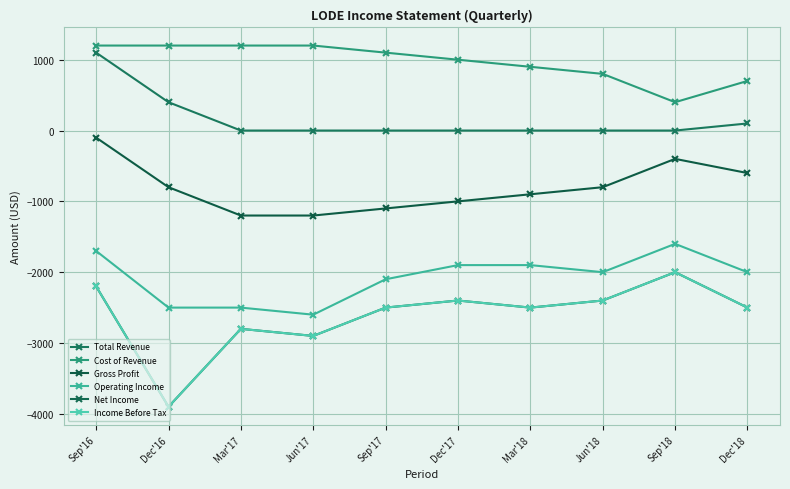

Which label corresponds to the smallest value in the chart?

Dec'16